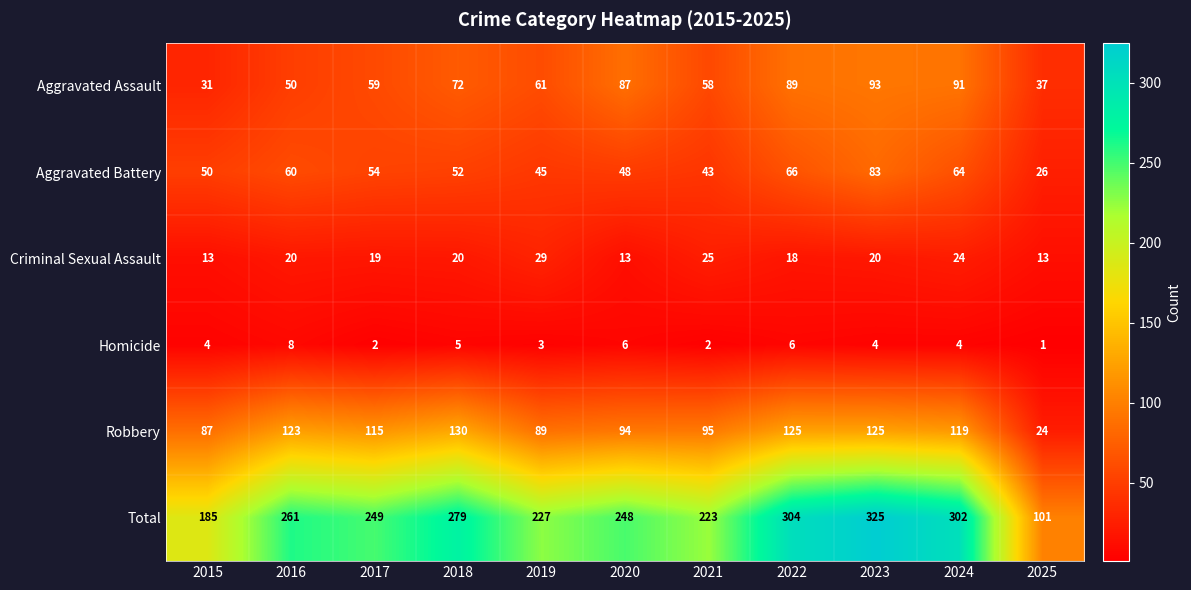

Which series has the widest spread of values?

Total